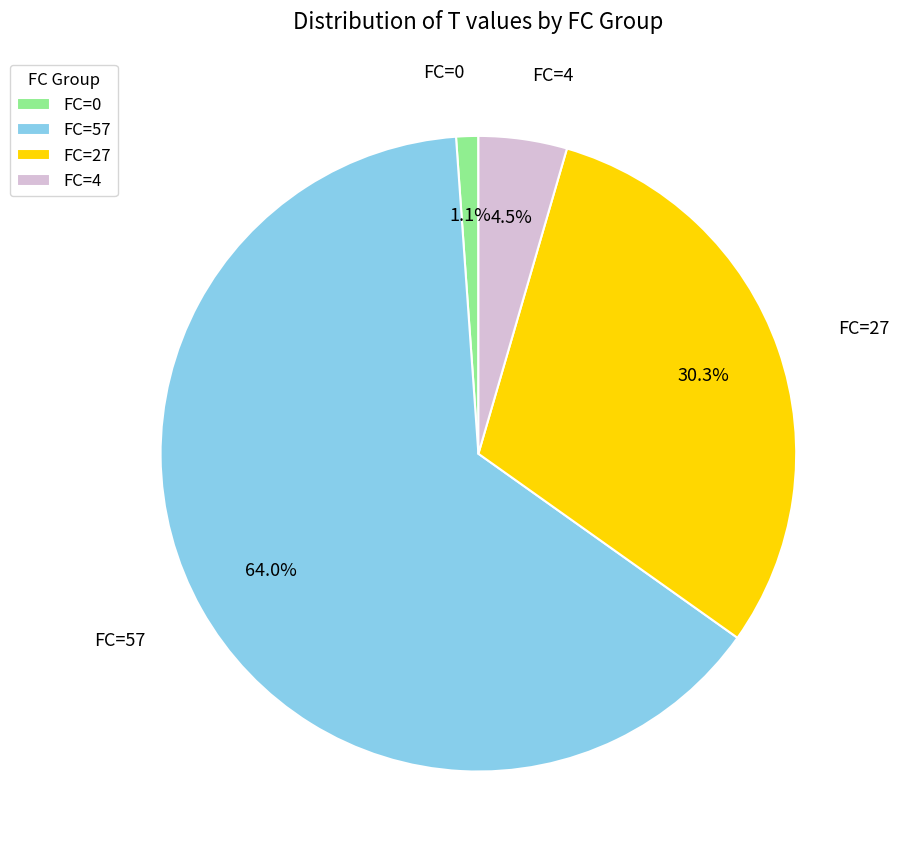

Is there a majority slice in this chart?

Yes